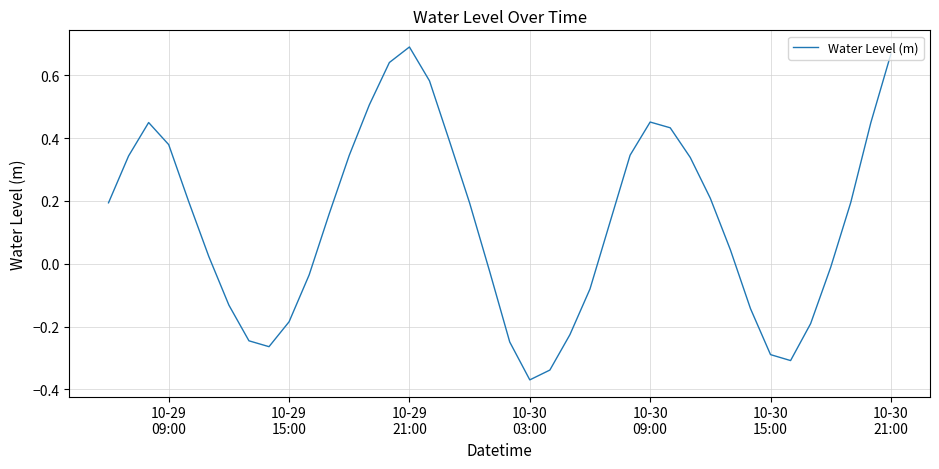

What is the difference between the maximum and minimum values?

1.1